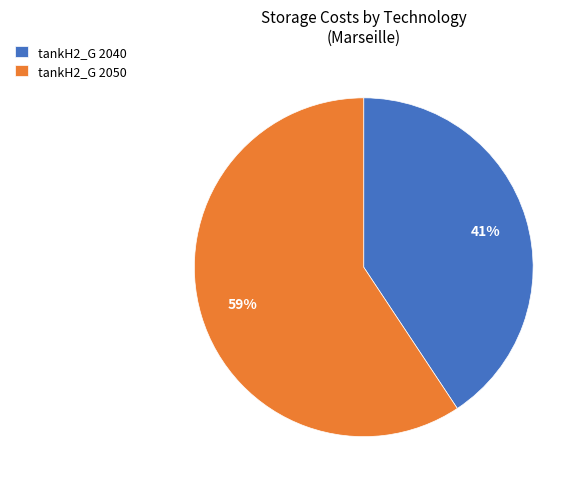

Which category has the biggest portion of the pie?

tankH2_G 2050